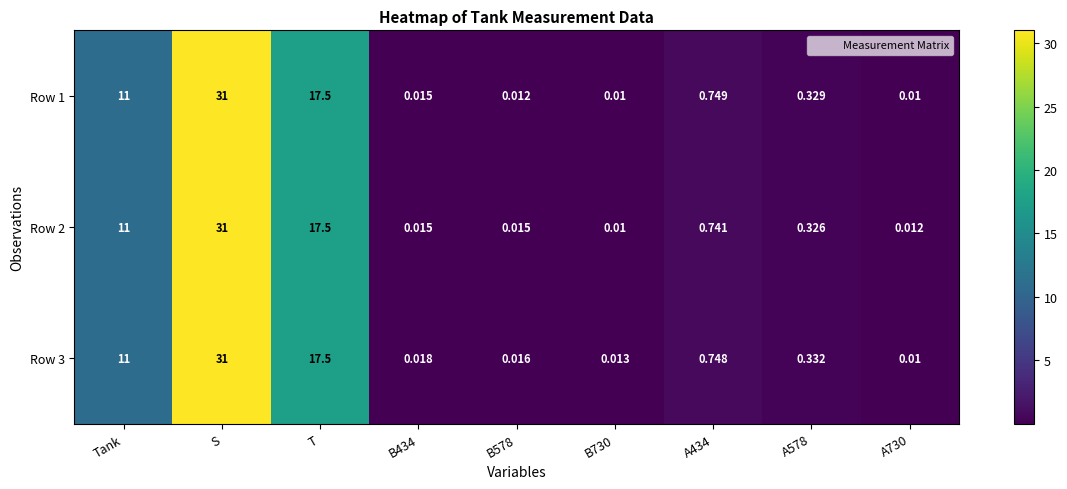

Which category has the highest value across all series?

S